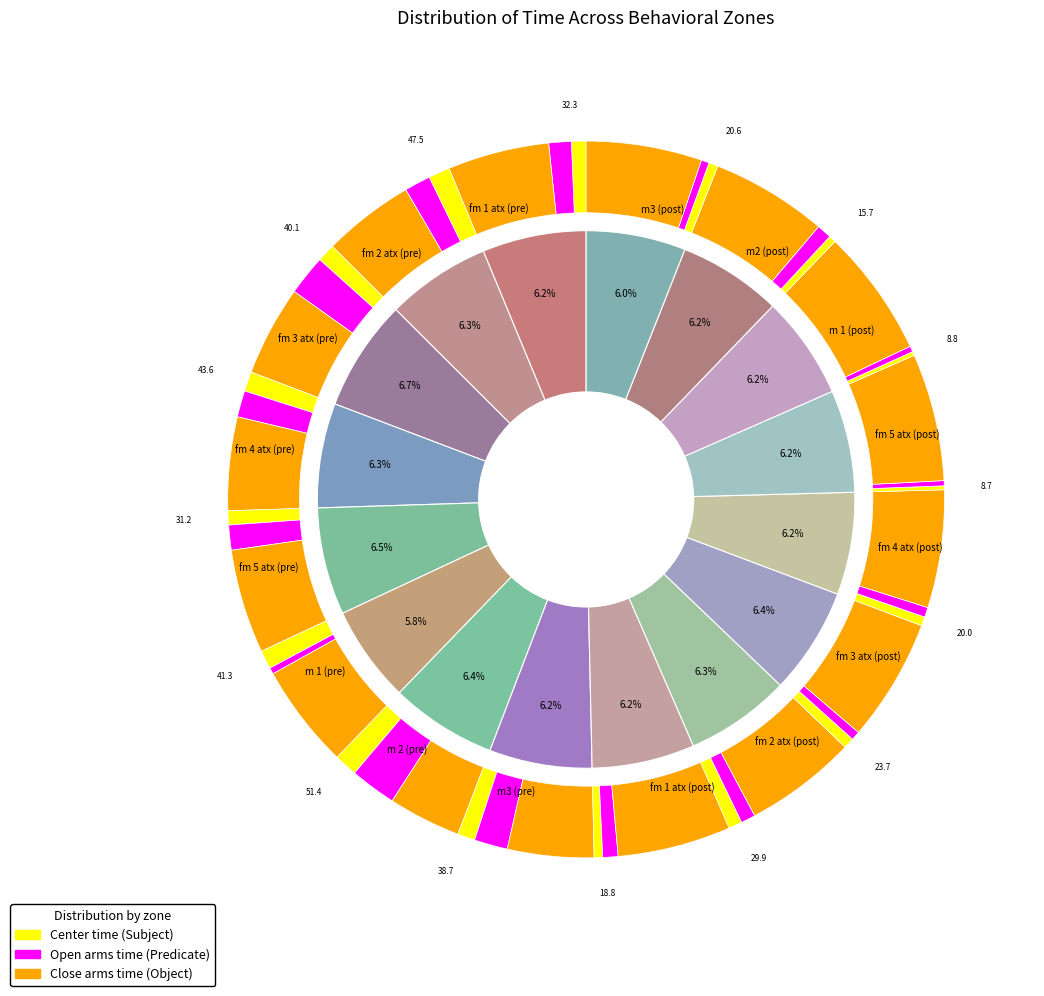

Combined, do open_arms_time and 11 account for over 50%?

No